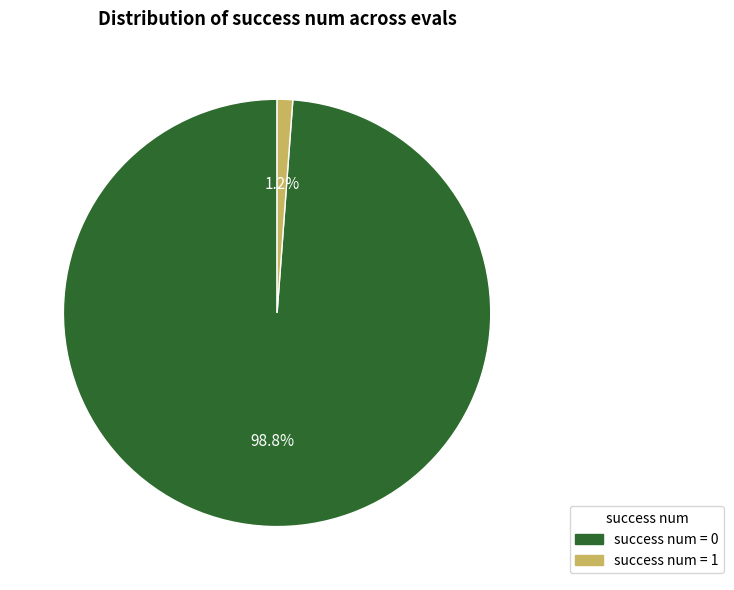

Combined, what portion of the pie is success num = 0 and success num = 1?

100.0%